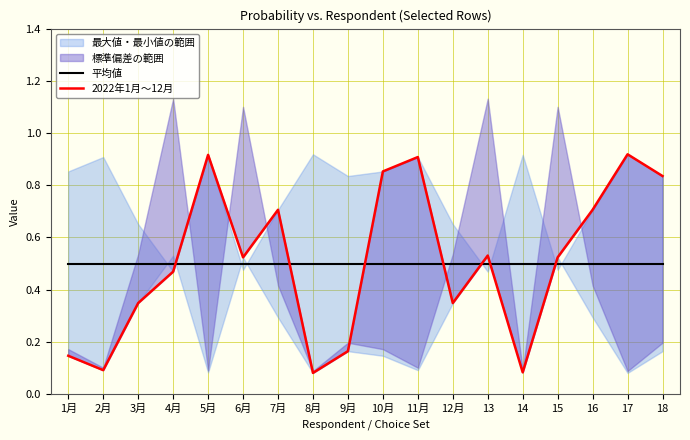

True or false: 2022年1月～12月 and 平均値 cross at least once.

True